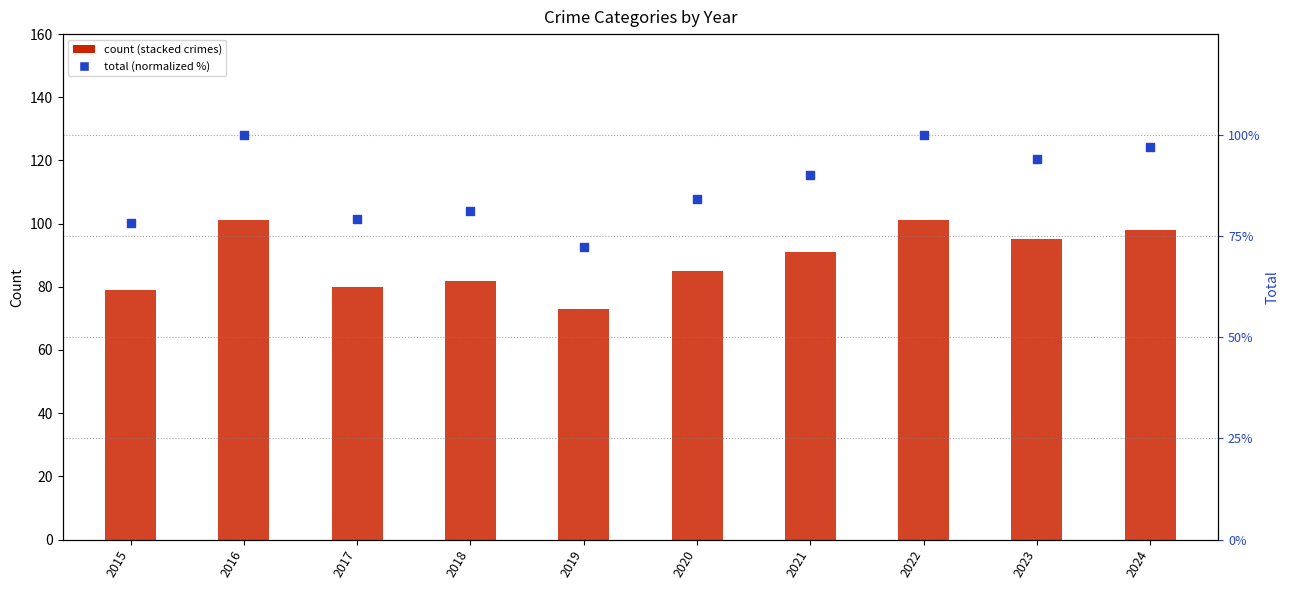

At which category is the sum across all series the highest?

2016